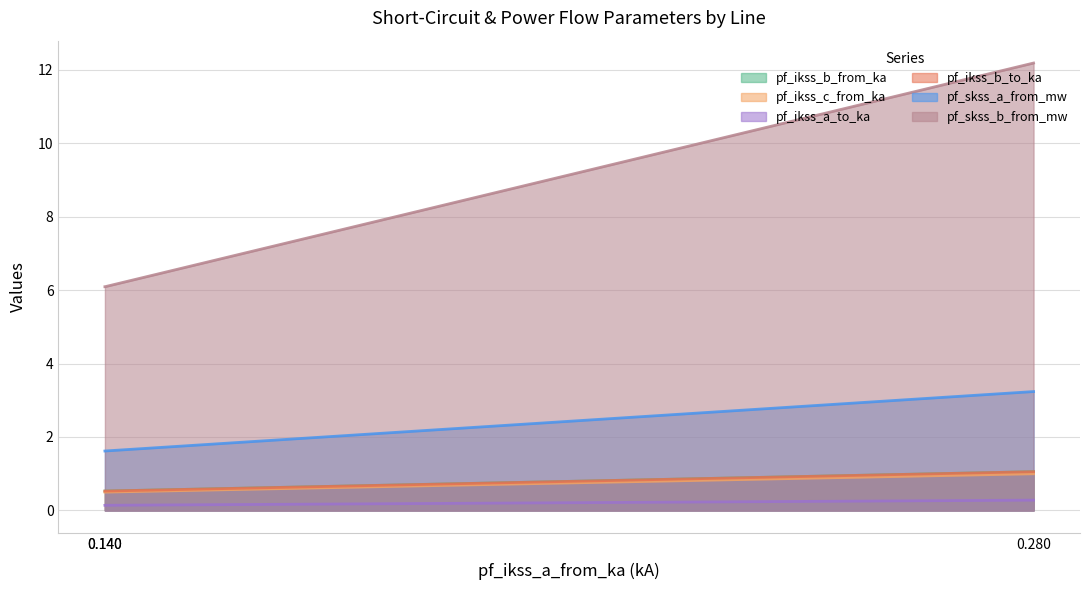

What is the difference between the highest and lowest values at Line_1?

6.0